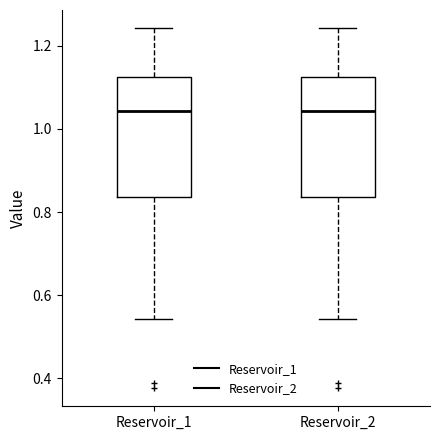

Reading left to right, transcribe this box plot: for each box, give where its median line is, the range the box spans, and where its two whiskers end, as read against the y-axis. The values are not printed on the chart, so give them approximately, as read against the axis.

Reservoir_1: median 1.04, box 0.84 to 1.12, whiskers 0.54 to 1.24
Reservoir_2: median 1.04, box 0.84 to 1.12, whiskers 0.54 to 1.24